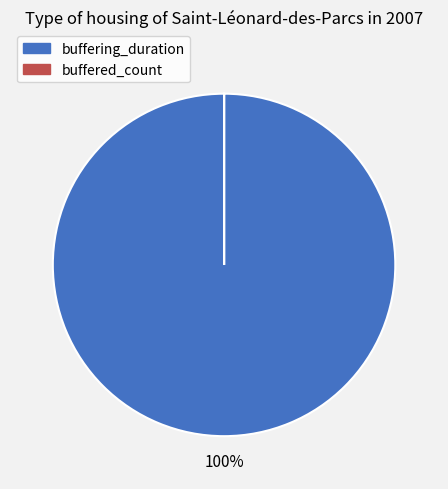

To the nearest percent, what portion does buffering_duration represent?

100%